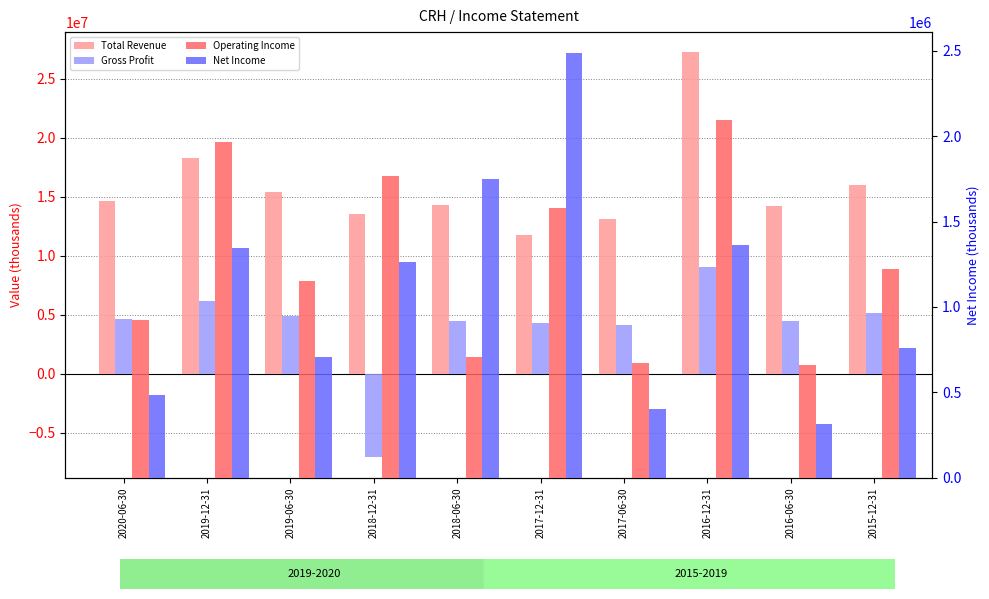

Where does the Total Revenue series first go above 14611600?

2019-12-31